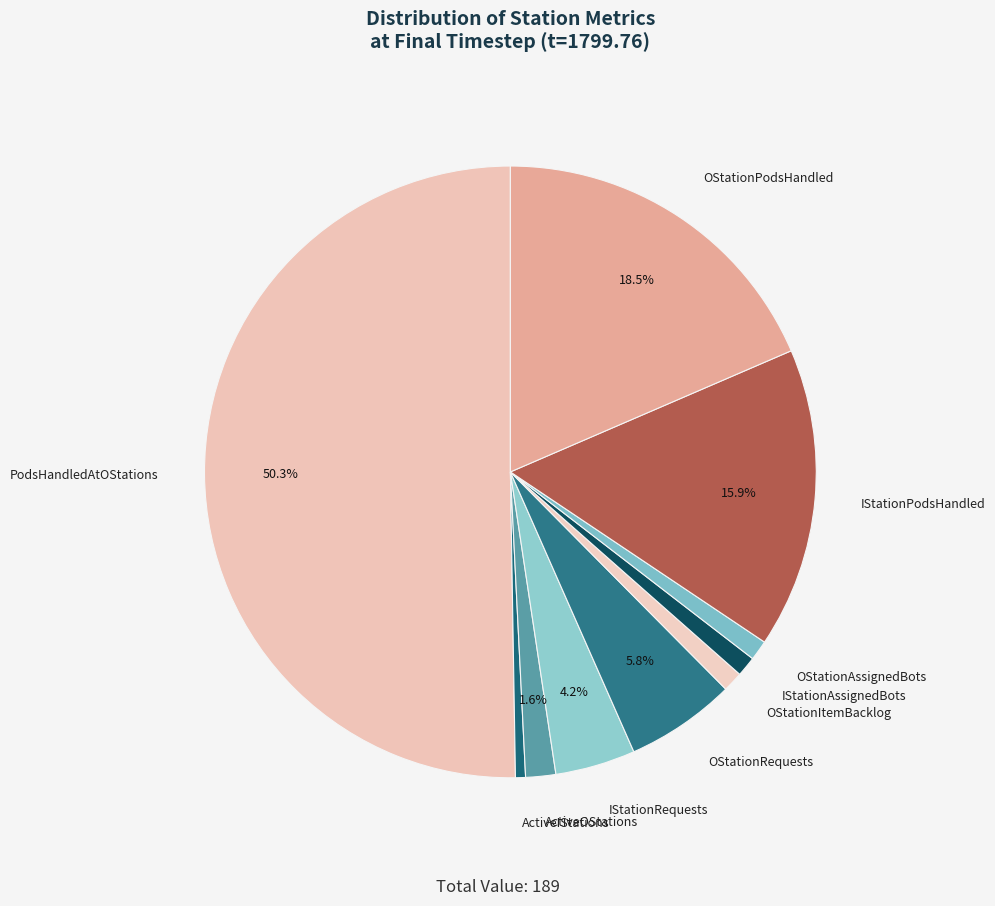

Which slice represents more than half of the pie?

PodsHandledAtOStations